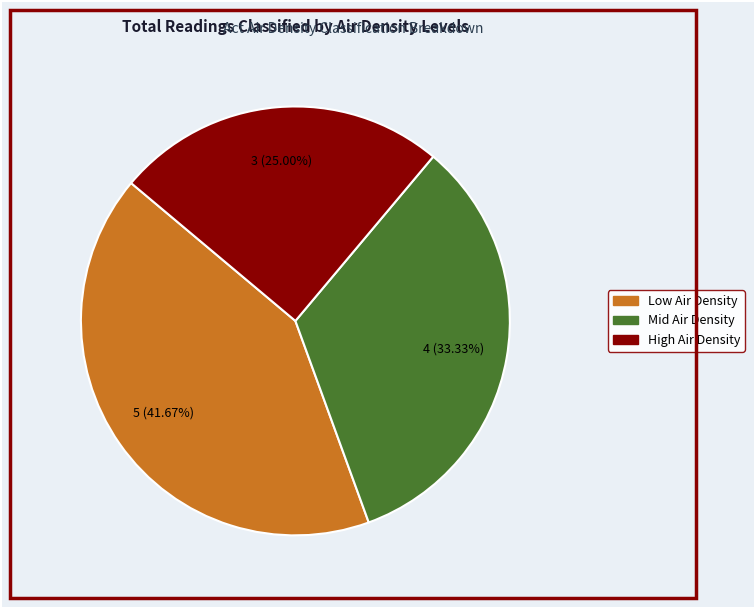

Is there any slice that represents more than half of the pie?

No